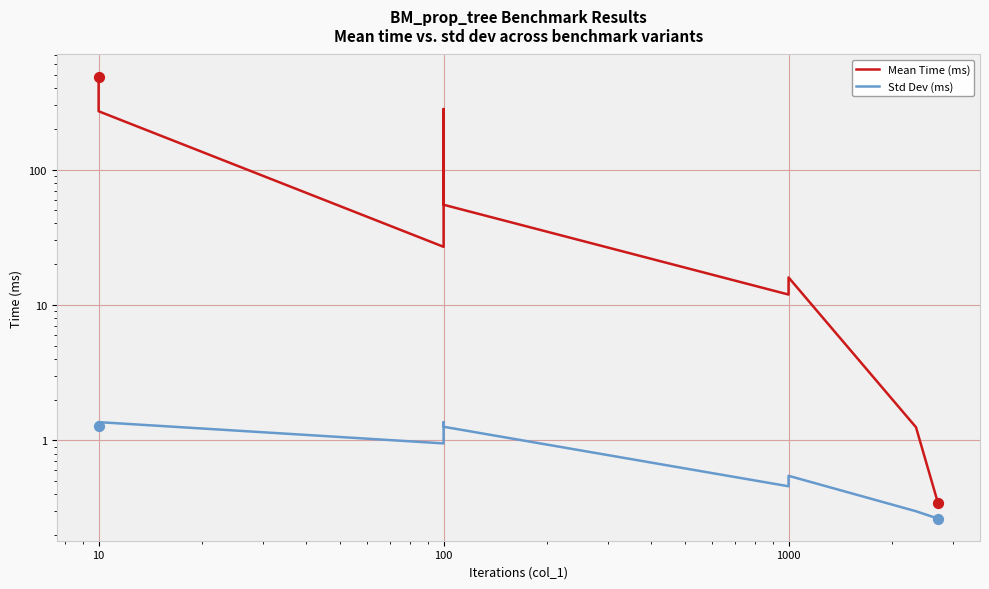

Which series has the largest Y range (max minus min)?

Mean Time (ms)